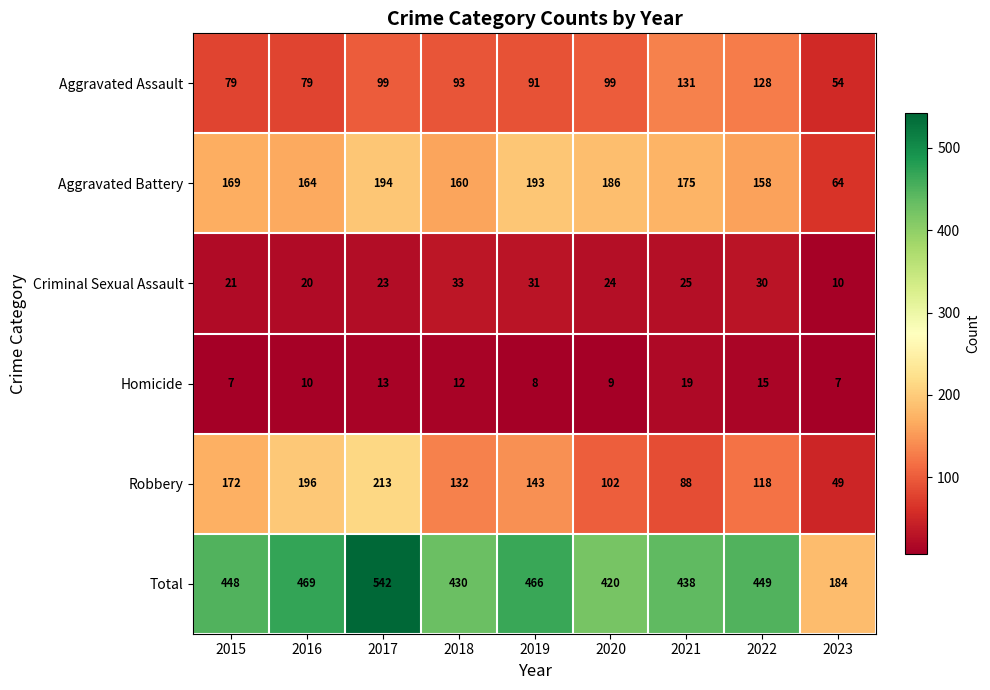

List the labels in order of Total value, smallest first.

2023, 2020, 2018, 2021, 2015, 2022, 2019, 2016, 2017